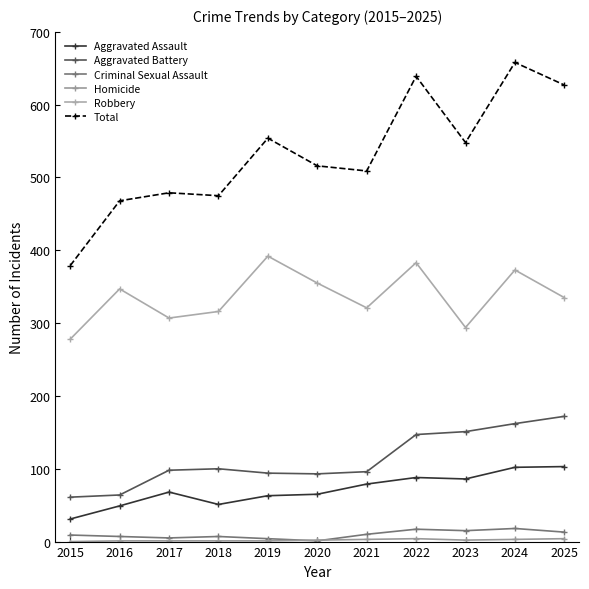

Is it true that Aggravated Battery equals 38 at 2016?

False